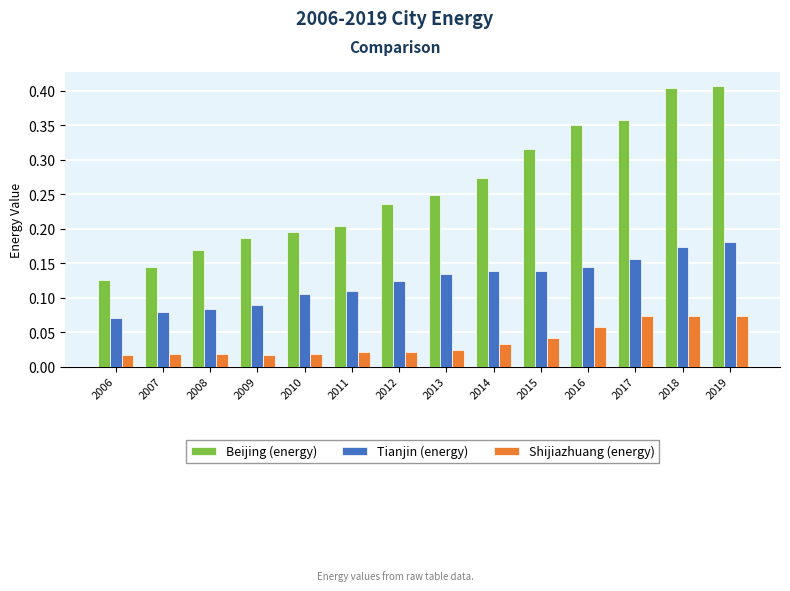

Between 2013 and 2015, which series saw the biggest shift?

Beijing (energy)